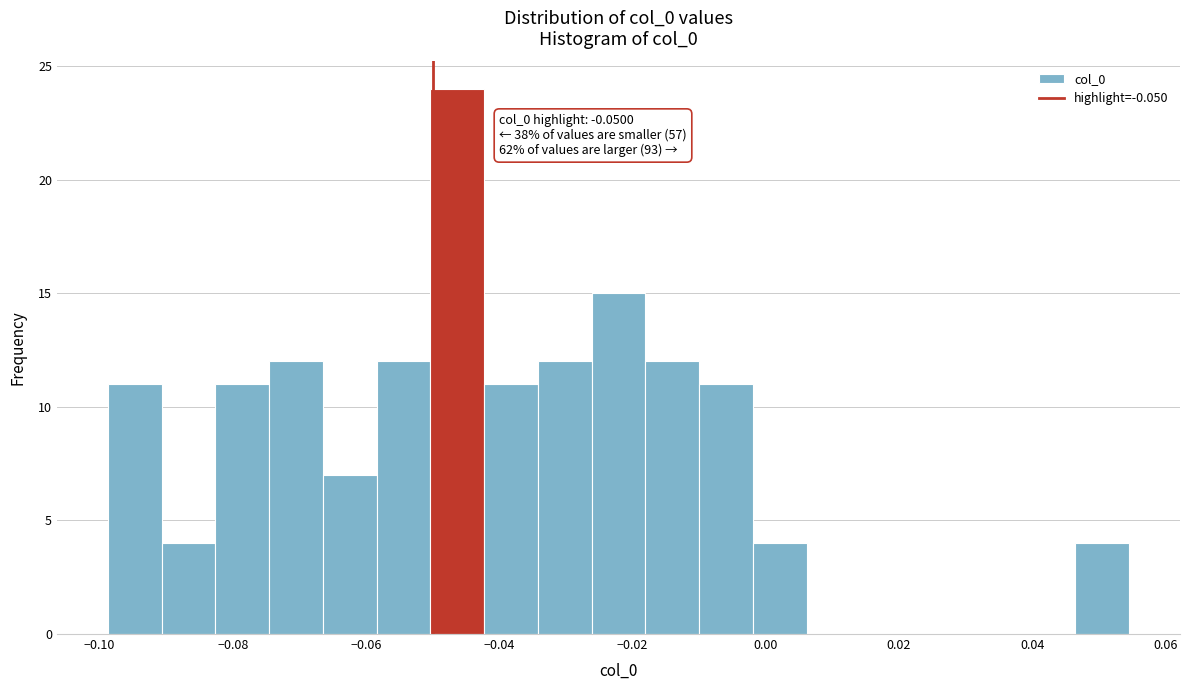

Which range on the x-axis has the tallest bar?

-0.050 to -0.042